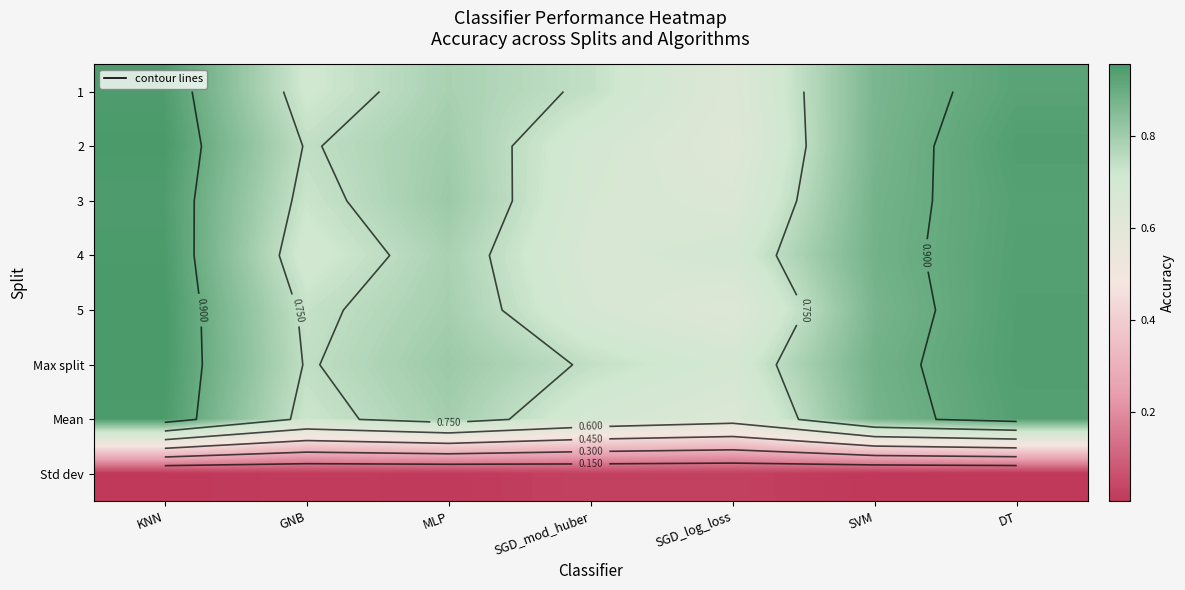

Is it true that 4 equals 1.0 at KNN?

True